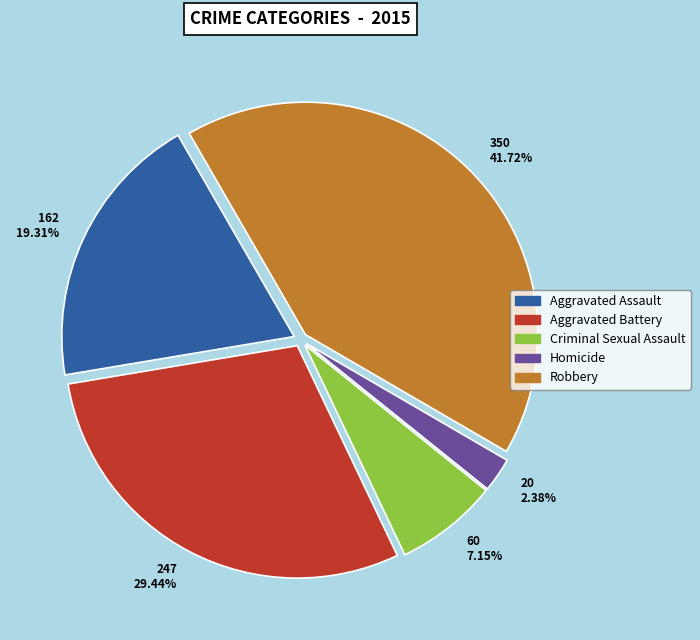

To the nearest percent, what is the difference between the largest and smallest slice percentages?

39%